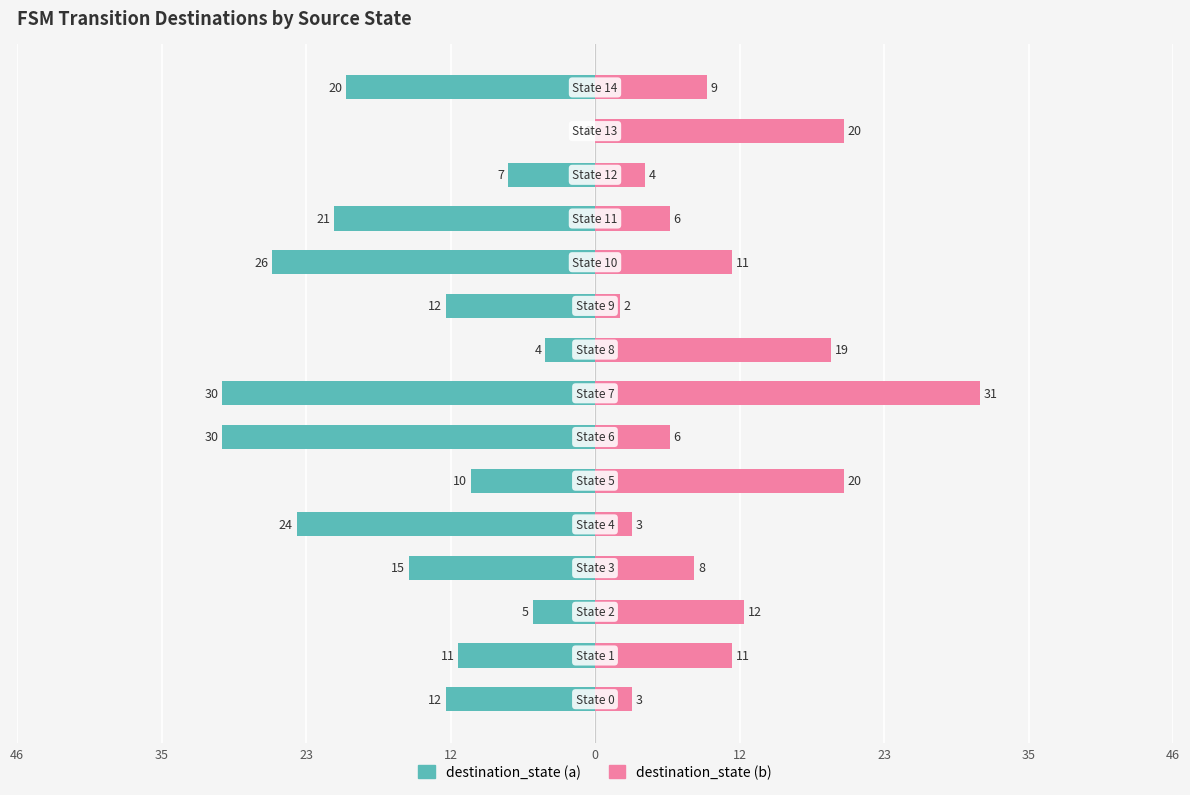

Is the value of destination_state (a) at 46 greater than the value of destination_state (b) at 23?

No